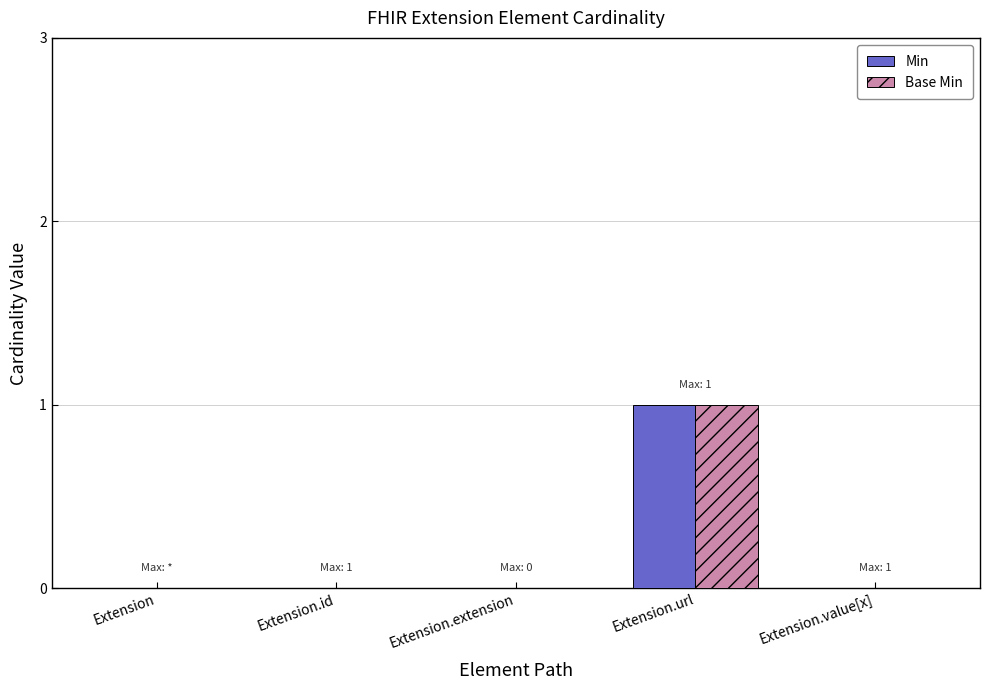

Reading right to left, extract all data points from this chart.

Min: 0	1	0	0	0
Base Min: 0	1	0	0	0